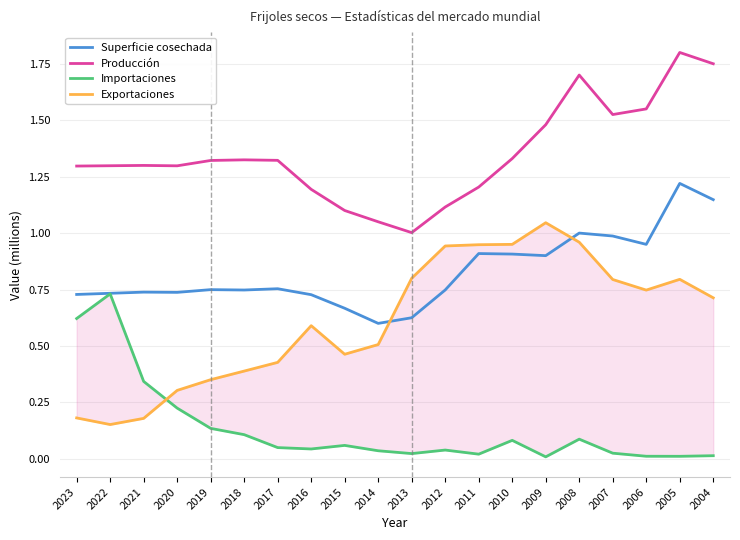

What is the value of the Importaciones point at the 9th from the left?

0.1